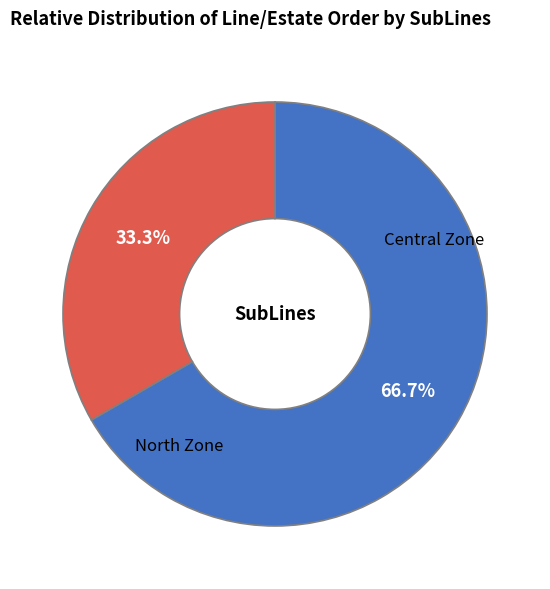

Does North Zone represent more than half of the total?

Yes